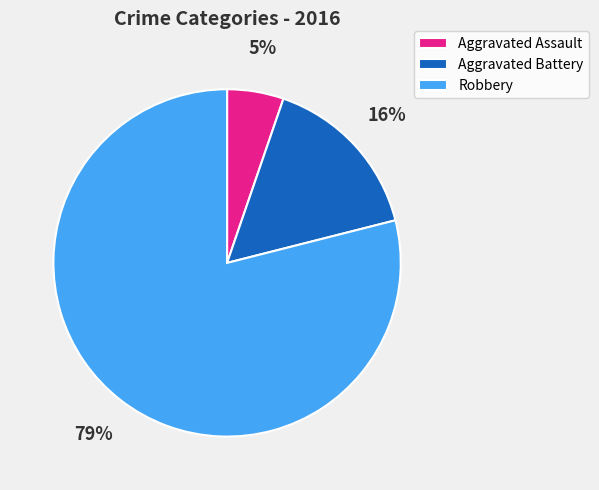

To the nearest percent, what portion does Aggravated Assault represent?

5%